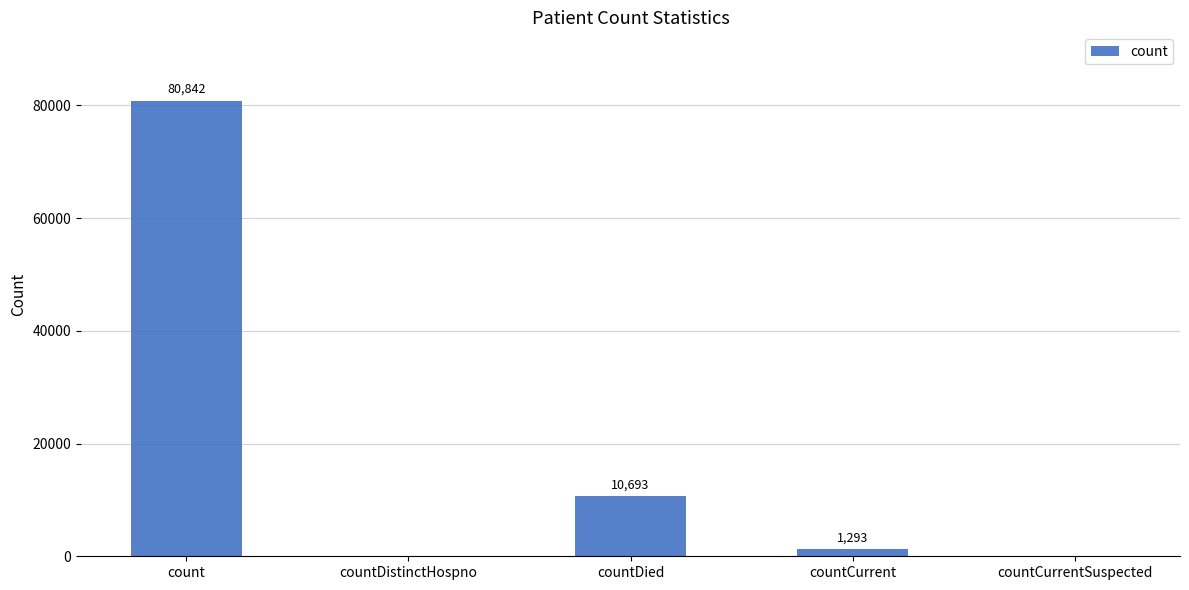

Which has a higher value, count or countDied?

count